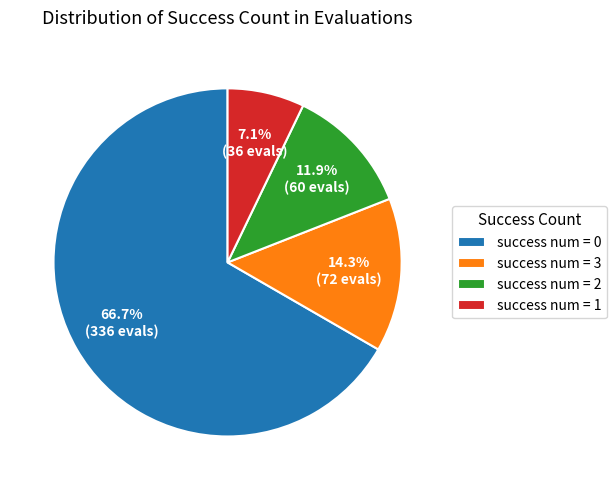

Does success num = 0 represent more than half of the total?

Yes